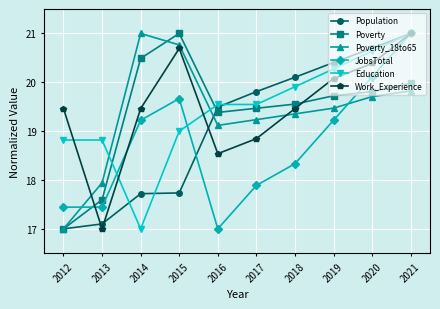

What is the difference between the Education values at 2015 and 2018?

0.9